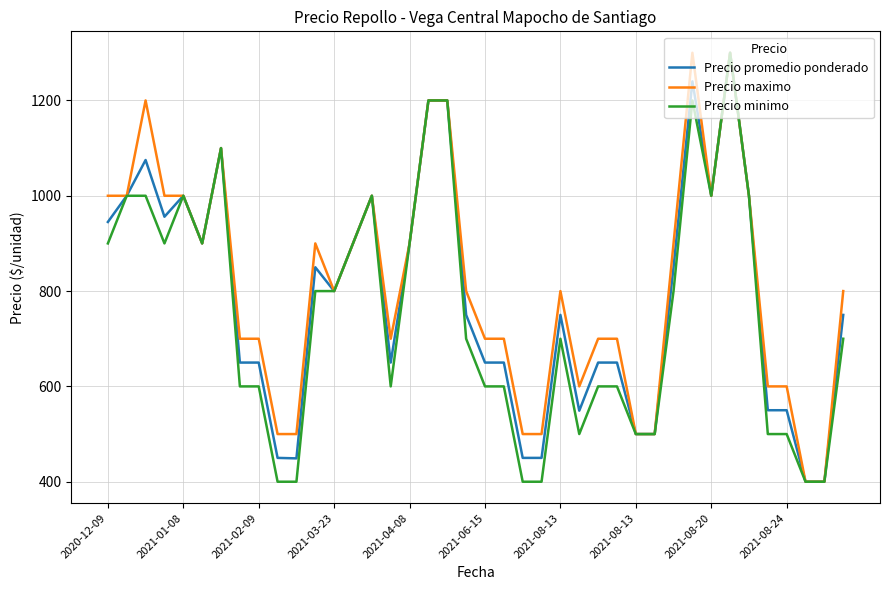

Is this an area chart (filled region under the line)?

No